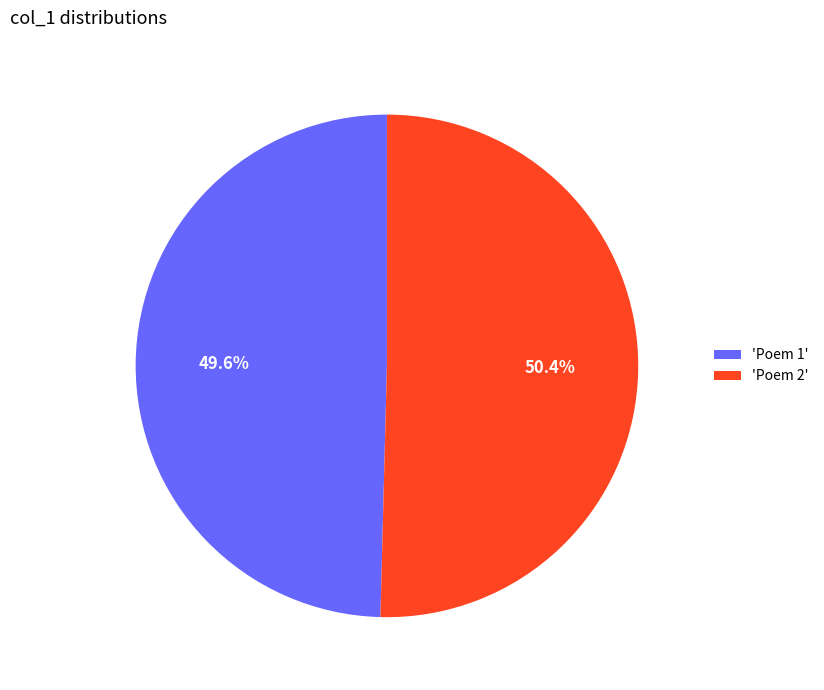

Rank the categories by value from lowest to highest.

'Poem 1', 'Poem 2'